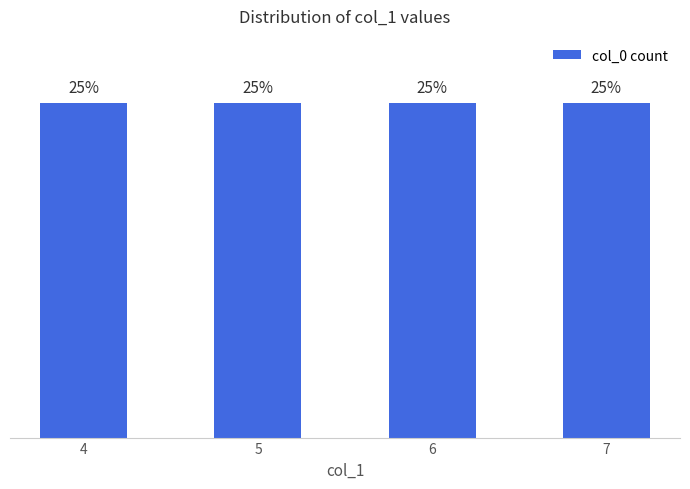

List the labels in order of value, largest first.

7, 6, 5, 4